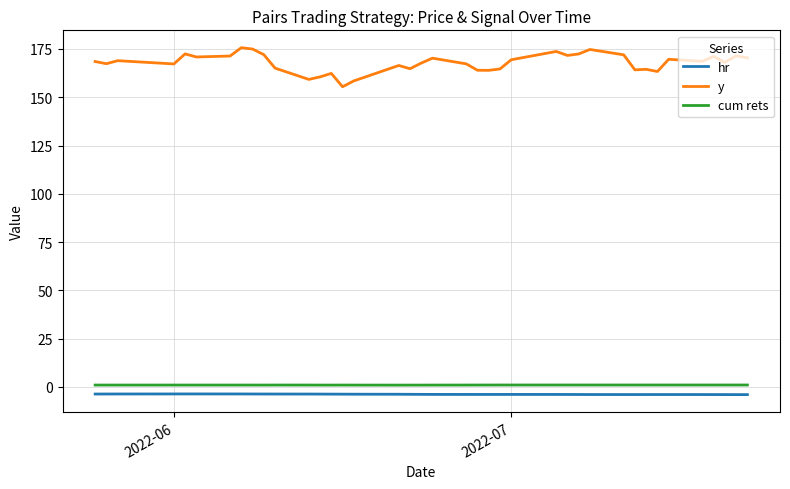

Which series has the widest spread of values?

y